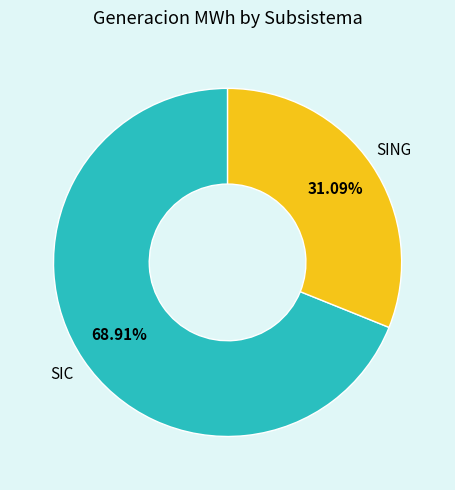

Does any single category account for the majority?

Yes